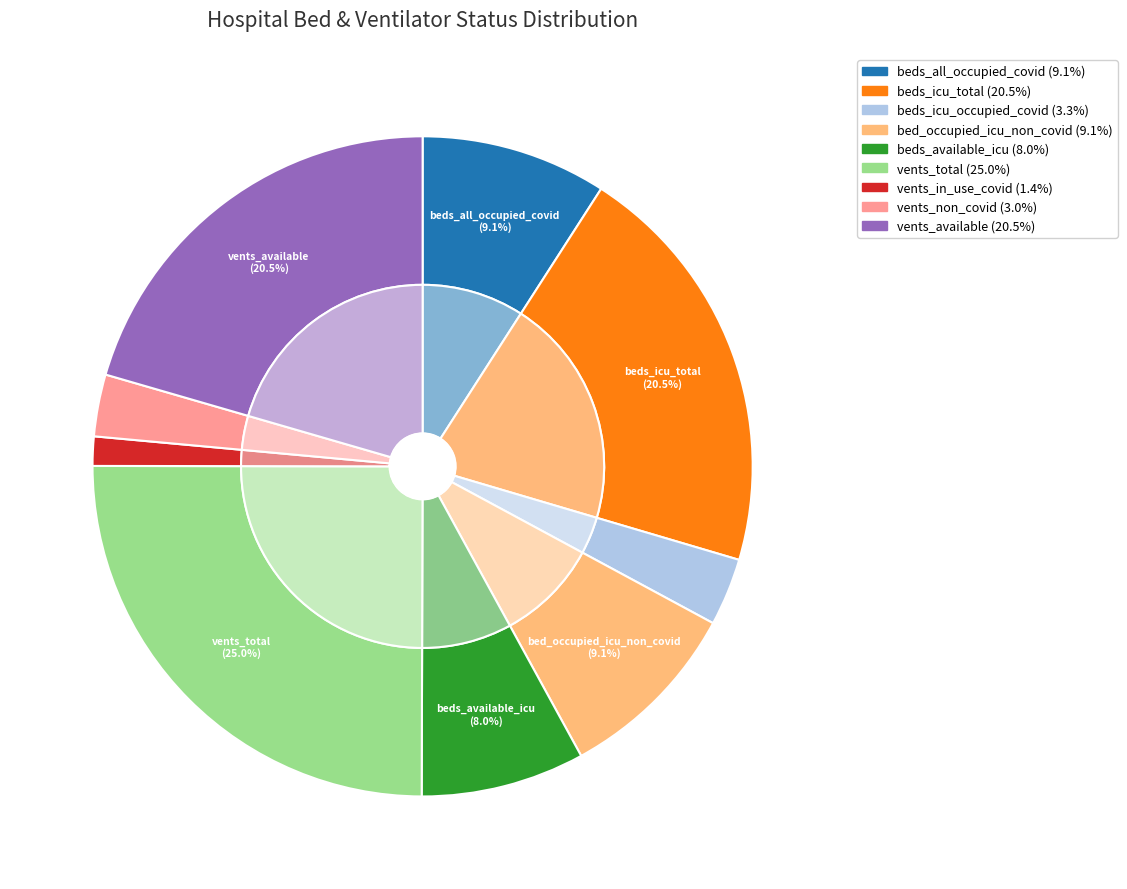

Count the number of slices in the pie.

9